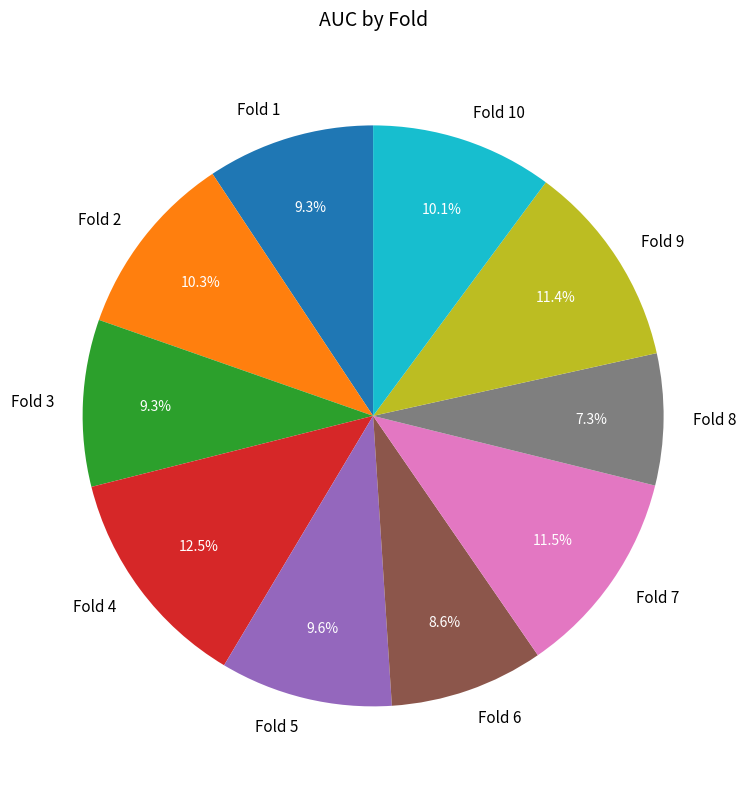

What percentage is the Fold 2 slice, to the nearest percent?

10%